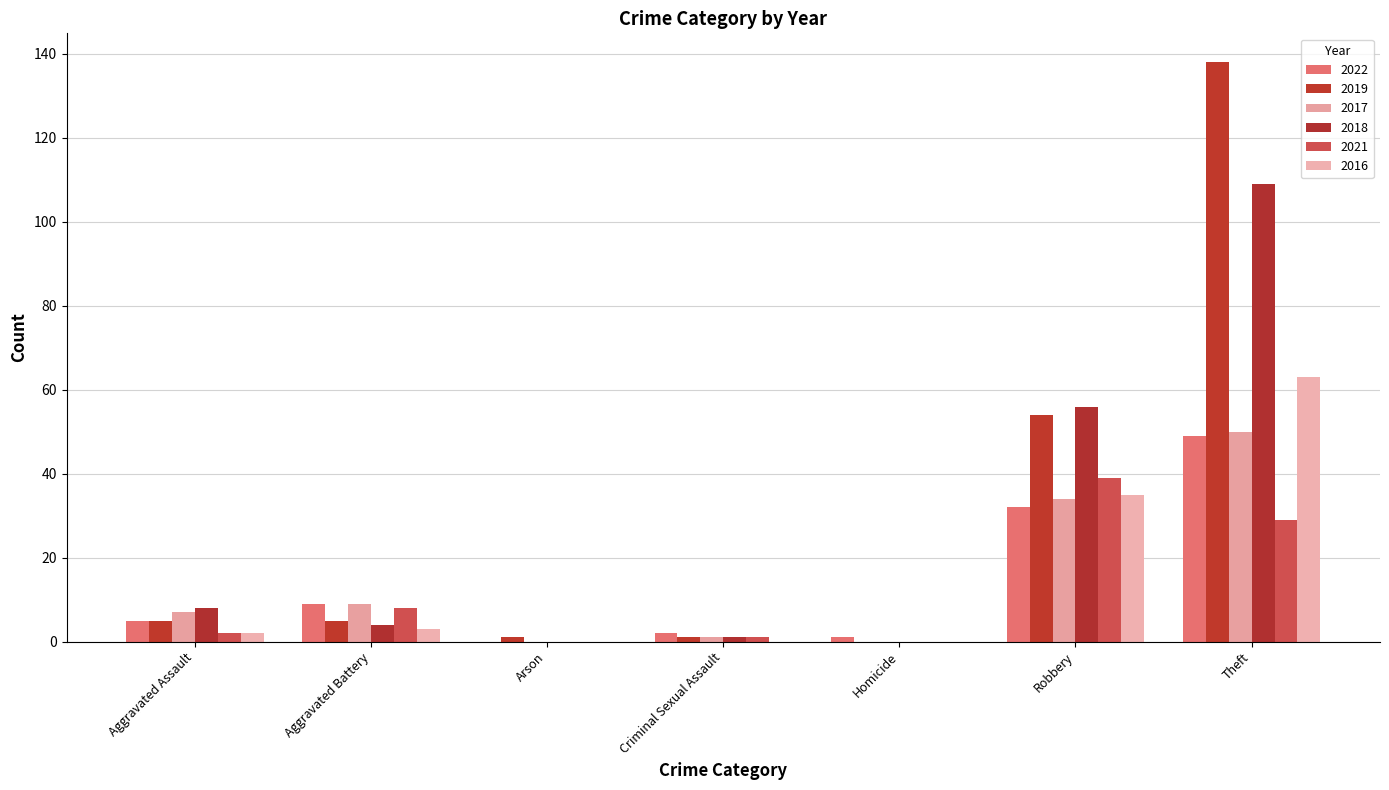

How many distinct data groups are displayed?

6